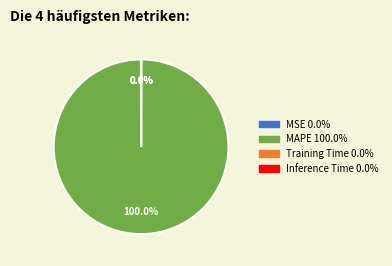

What is the largest slice in the pie chart?

MAPE